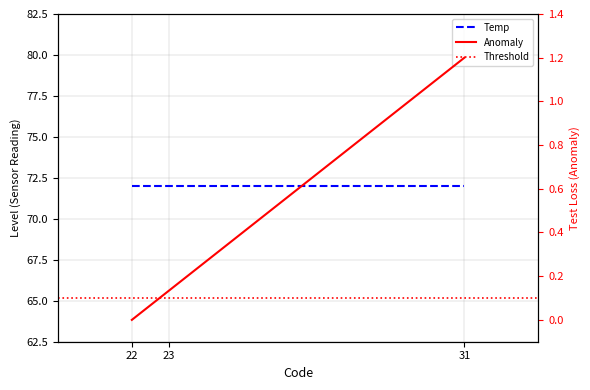

Rank the categories by value from highest to lowest.

31, 23, 22